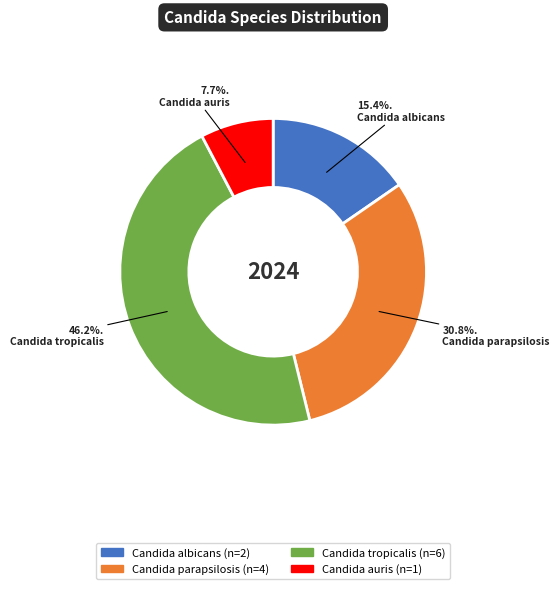

What percentage is NOT represented by Candida tropicalis?

53.8%